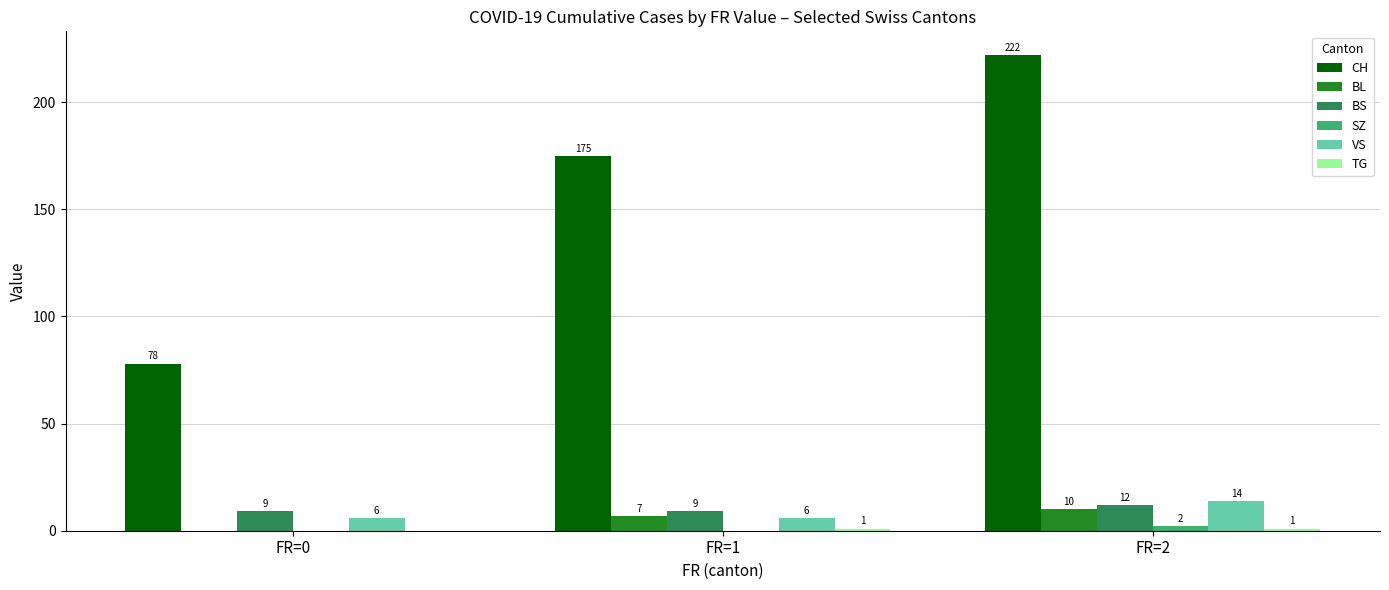

How many groups of bars are there?

3